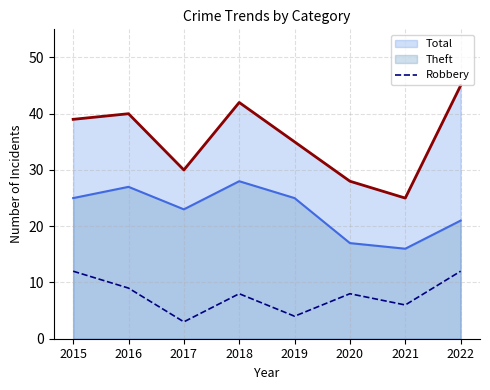

How many values are between 6 and 12?

6